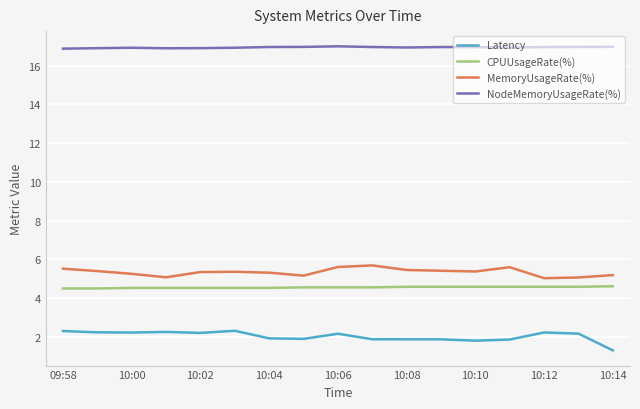

What is the maximum value for MemoryUsageRate(%)?

5.7